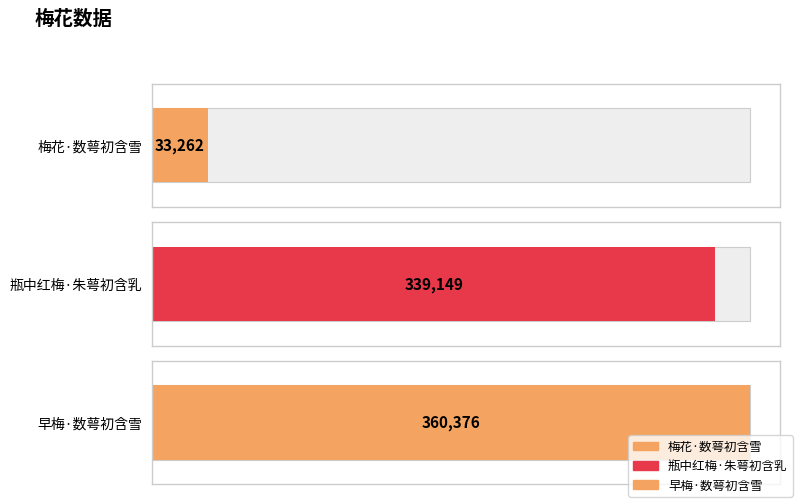

The chart shows a value of 100913 at 瓶中红梅·朱萼初含乳. True or false?

False